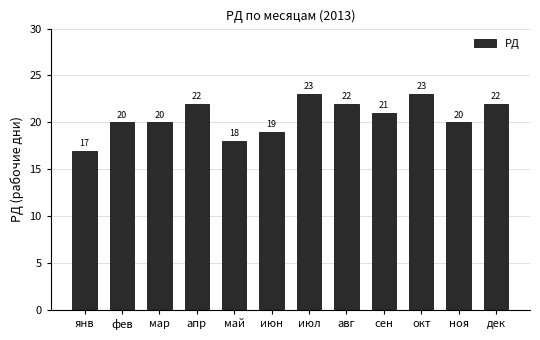

What is the smallest value displayed?

17